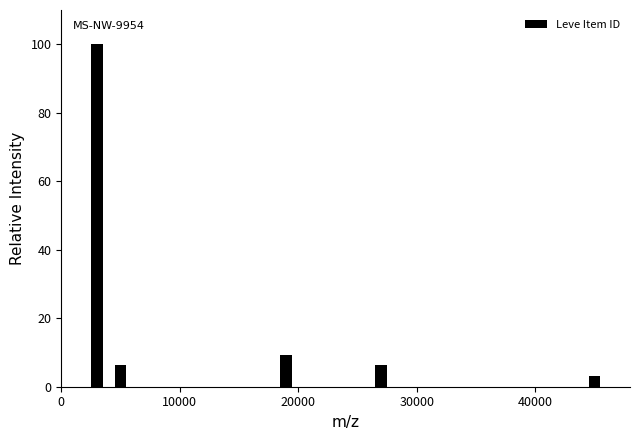

Around what value on the x-axis is the tallest bar? Give the approximate position of its centre, as read against the axis.

3000